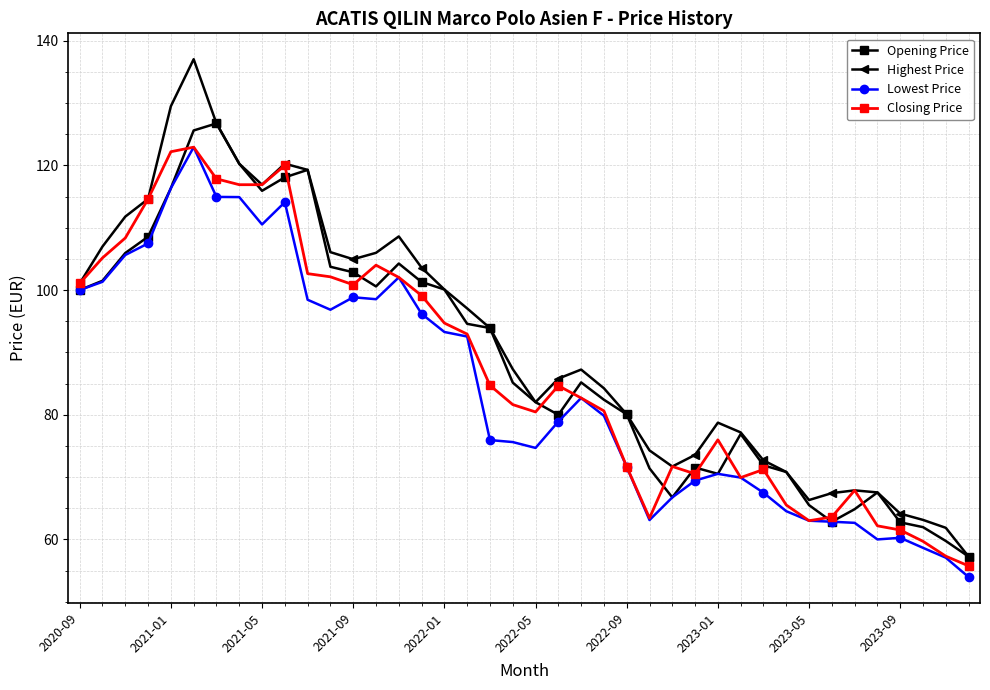

Count the number of categories in the chart.

40